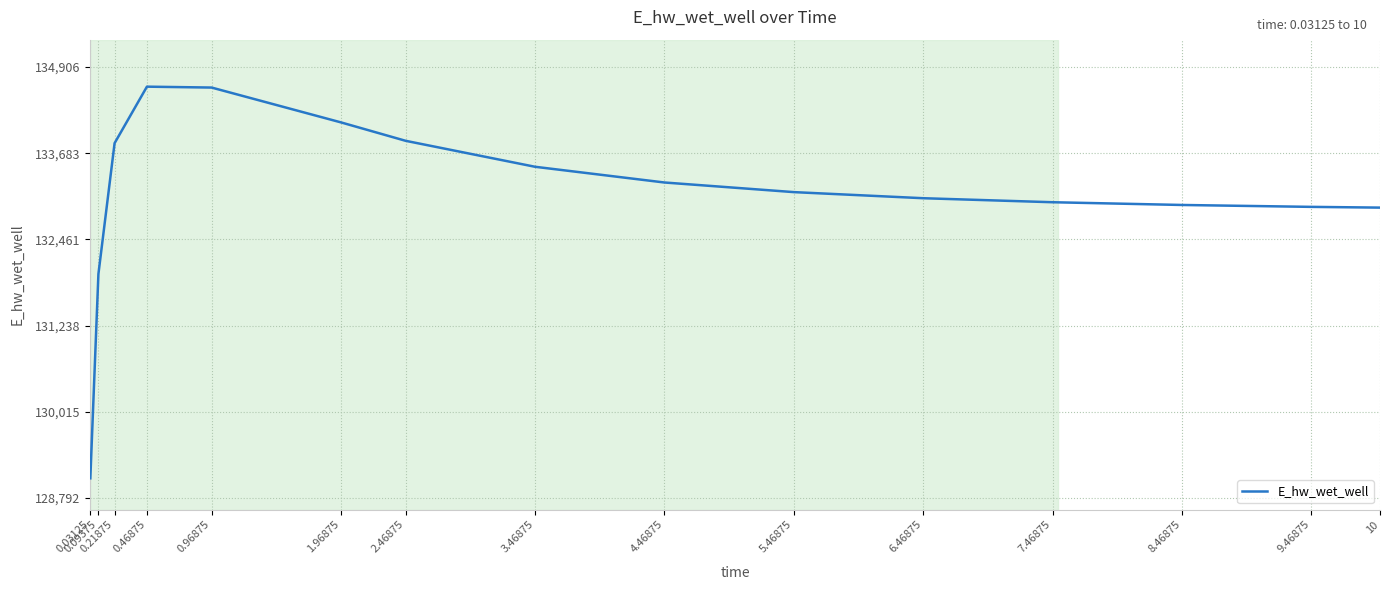

What is the average value?

133119.8